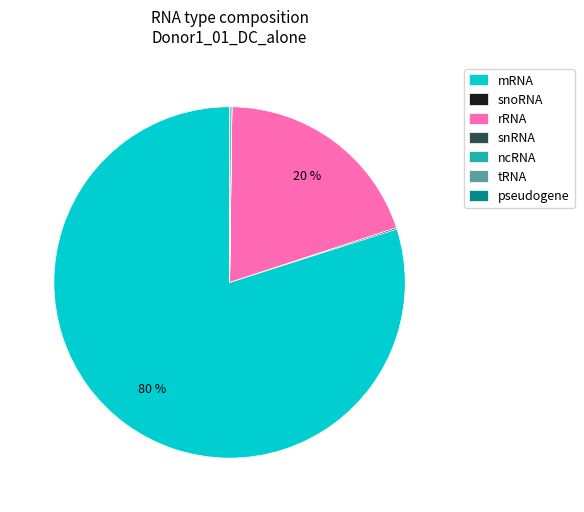

To the nearest percent, what is the difference between the largest and smallest slice percentages?

80%